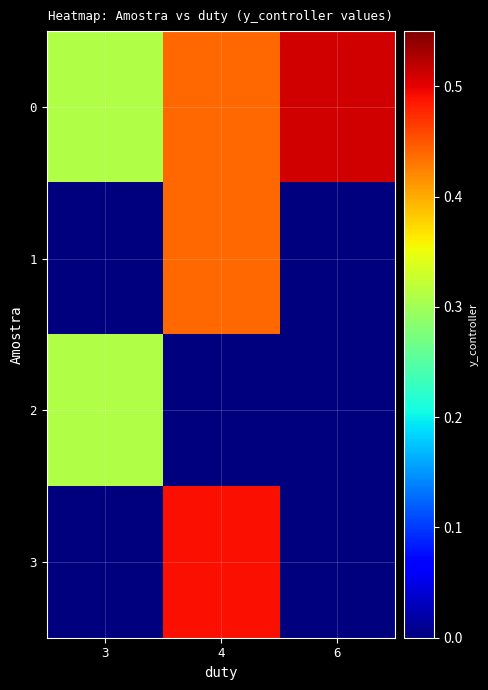

How many categories are shown in the chart?

3